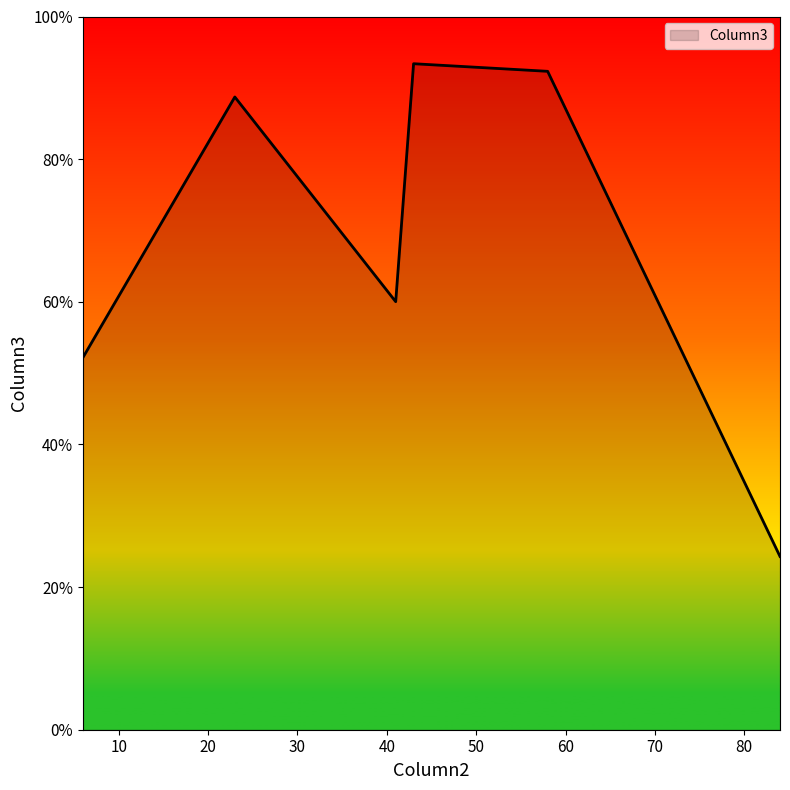

What is the difference between the maximum and minimum values?

69.1